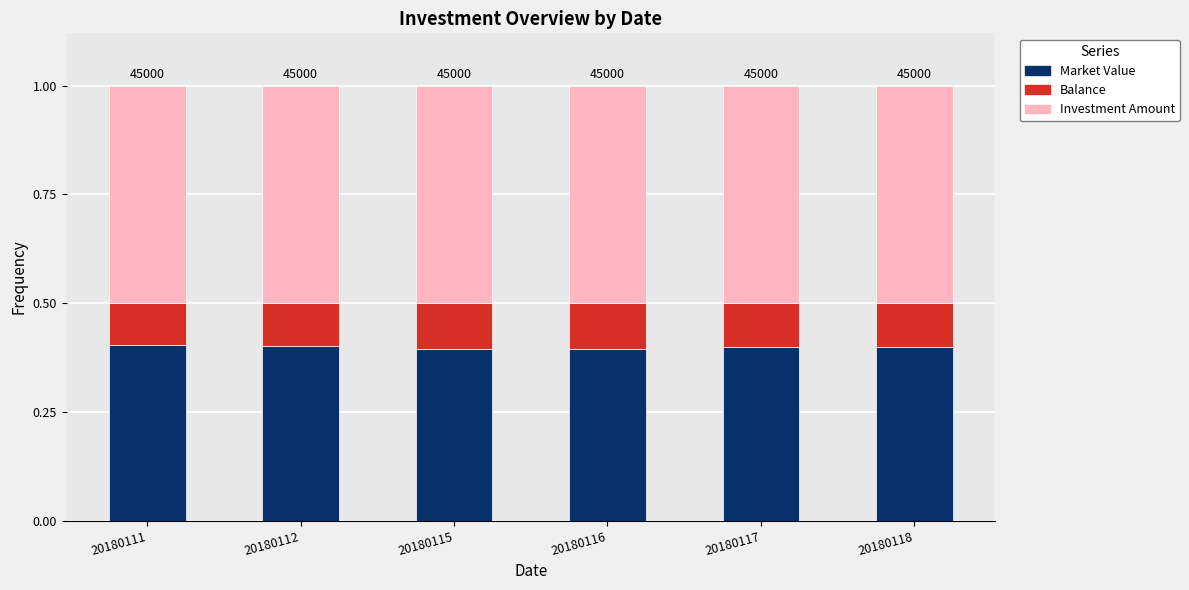

Count the Market Value values in the range 0 to 1.

6